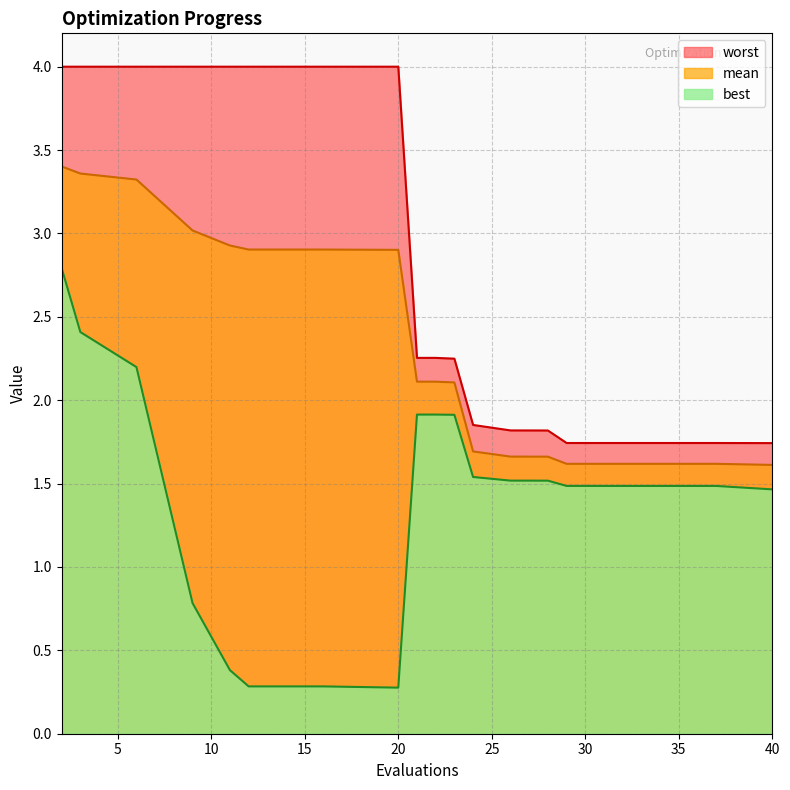

What is the spread (max minus min) of values at 29?

0.3